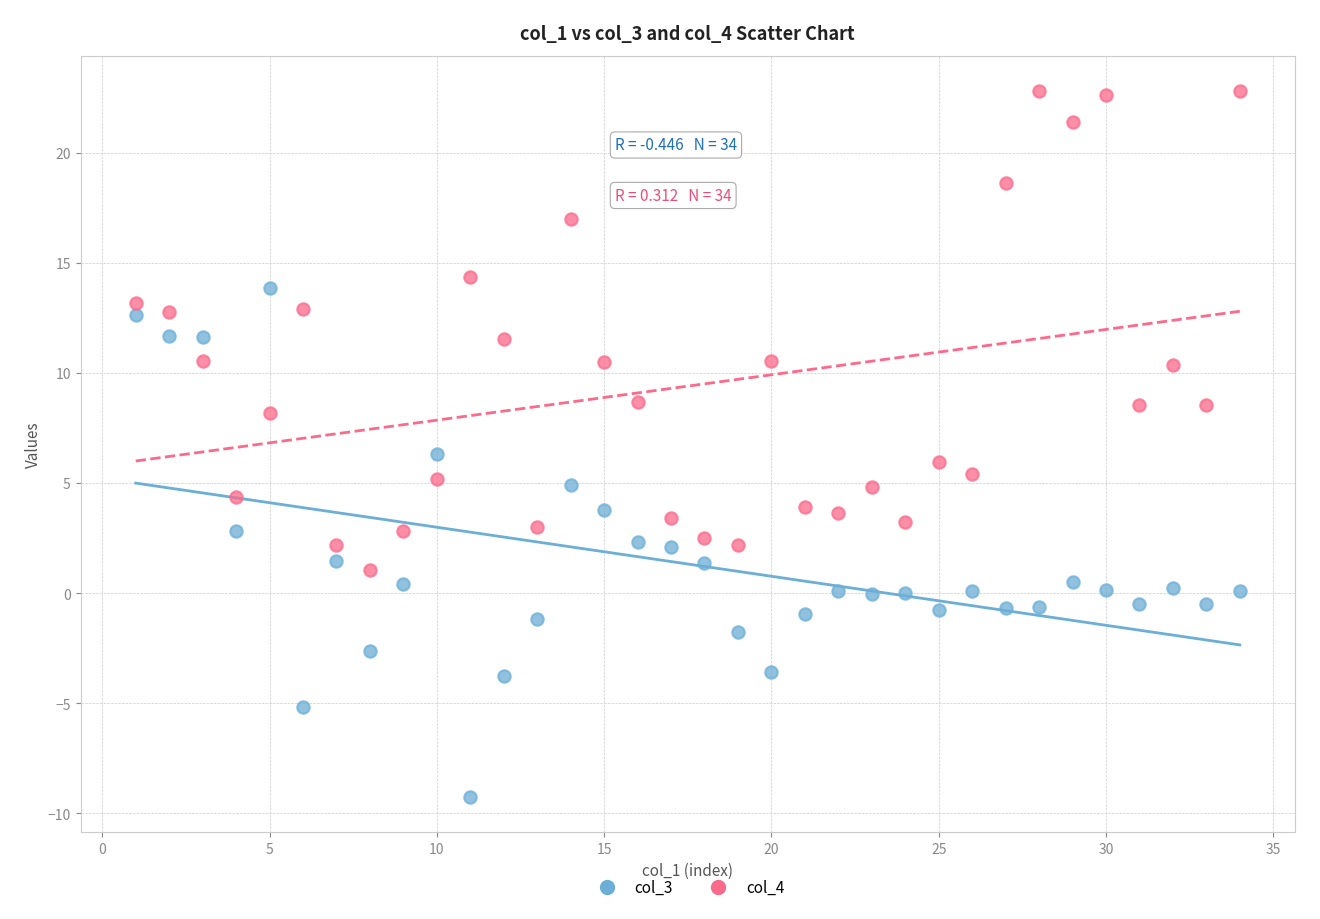

Which series contains the lowest Y value?

col_3